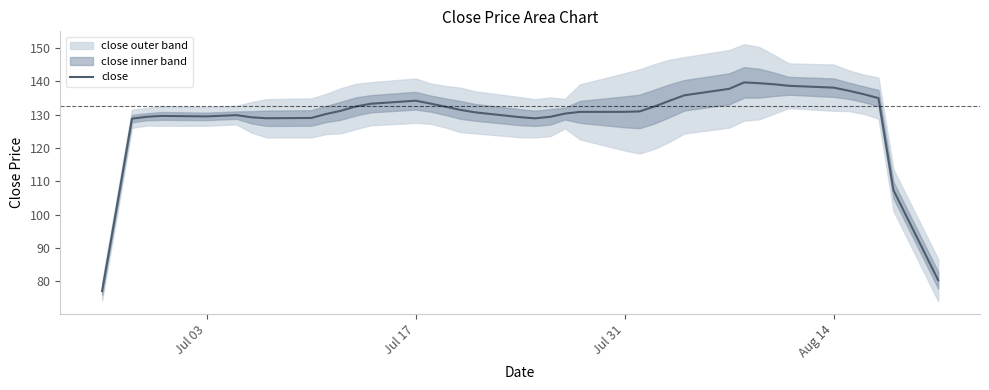

True or false: the data has more than 0 interior local peaks.

True